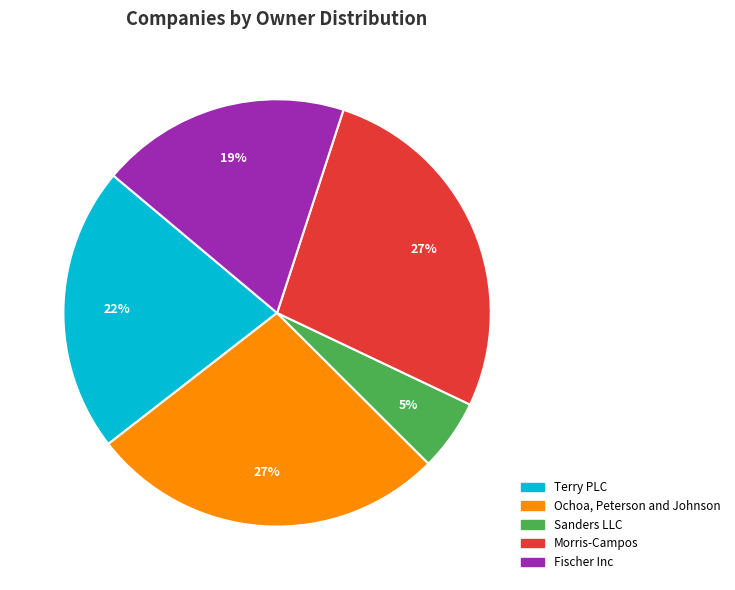

Count the number of slices in the pie.

5